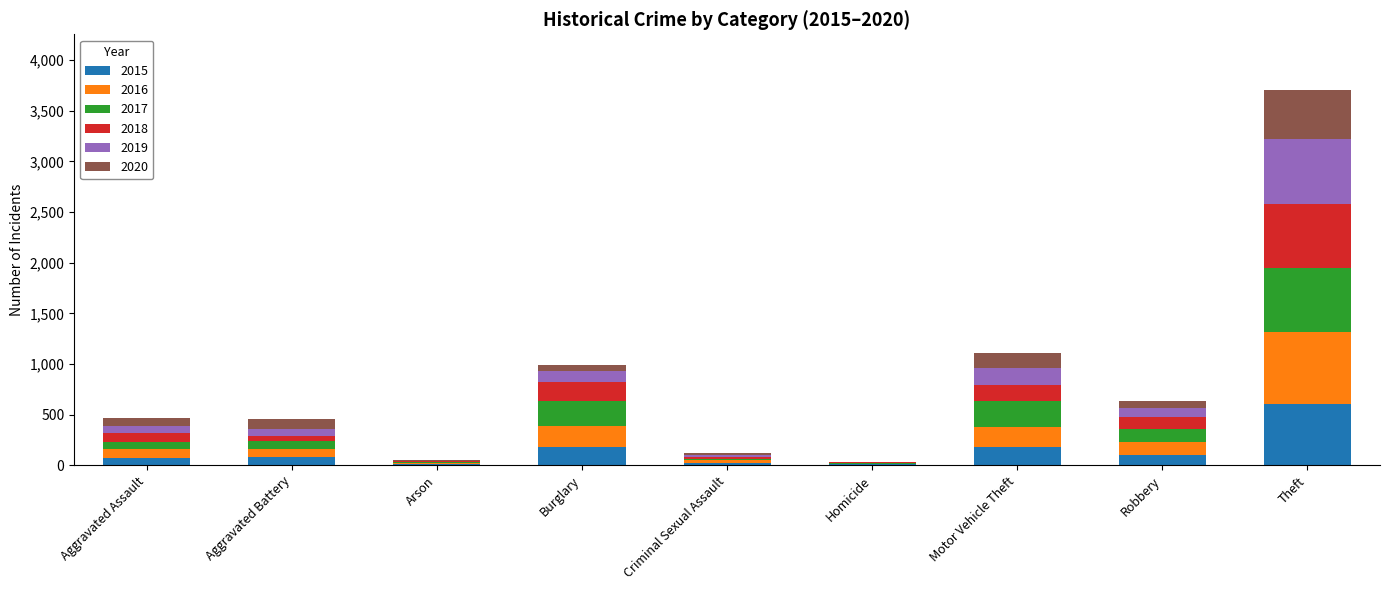

What is the maximum value for 2015?

603